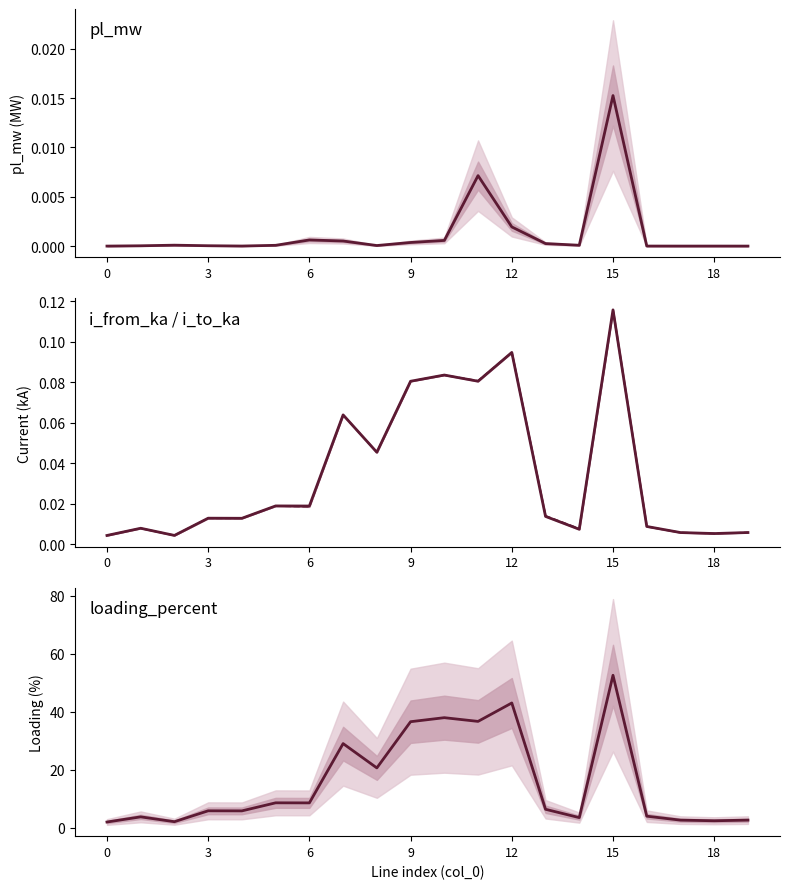

True or false: i_from_ka and pl_mw intersect in this chart.

False